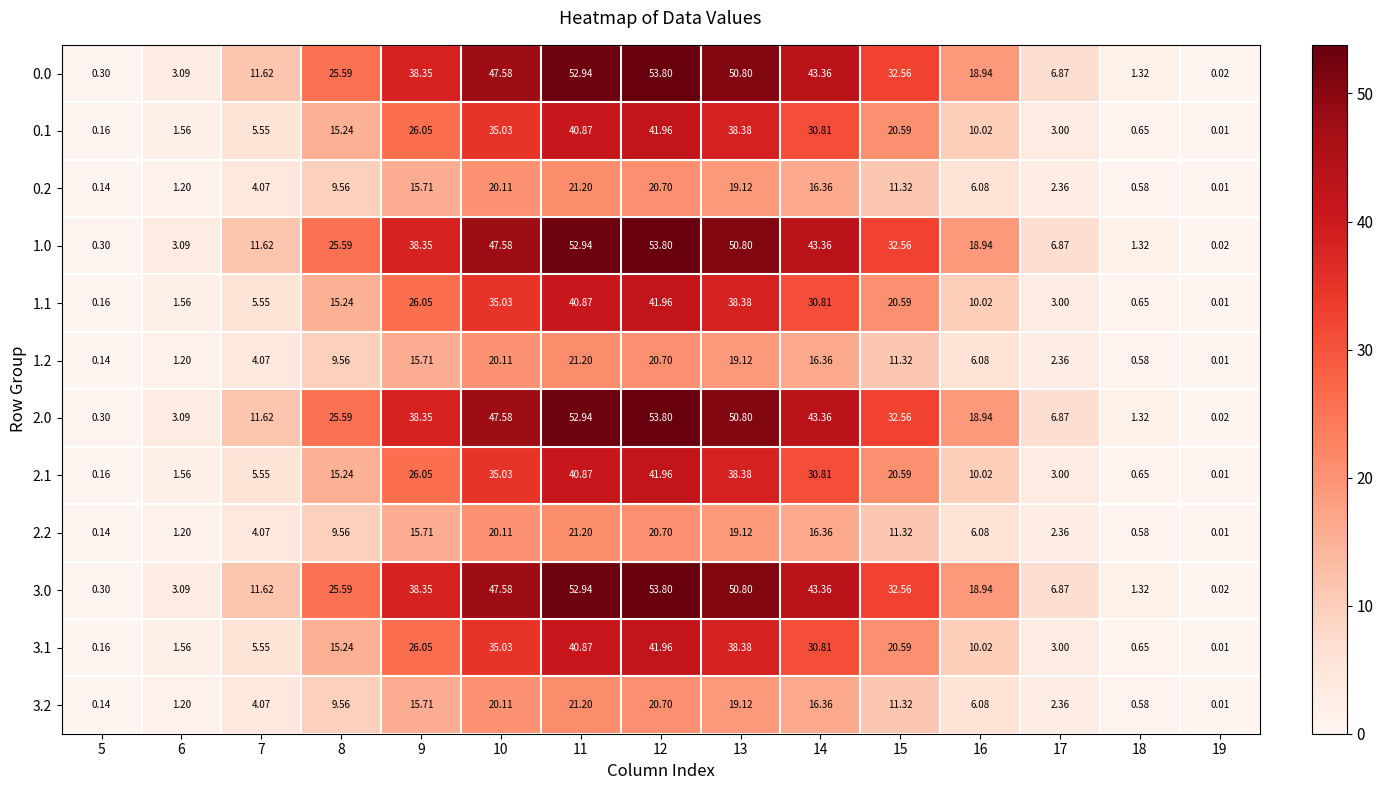

Is the value of 1.1 at 10 greater than the value of 2.0 at 5?

Yes